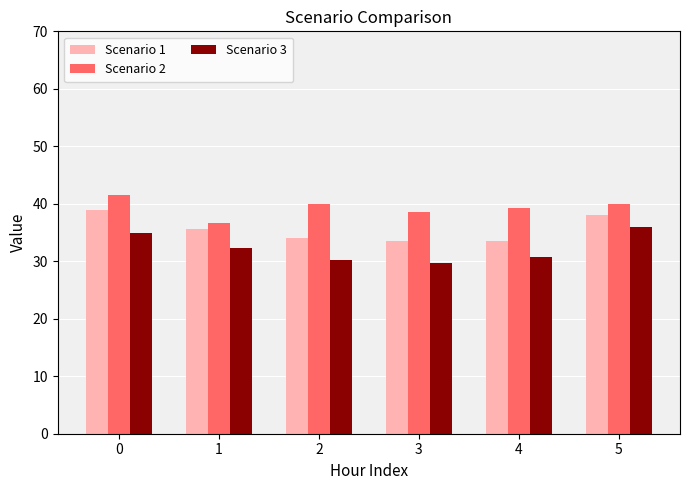

What is the difference between the maximum and minimum values in the Scenario 3 series?

6.2